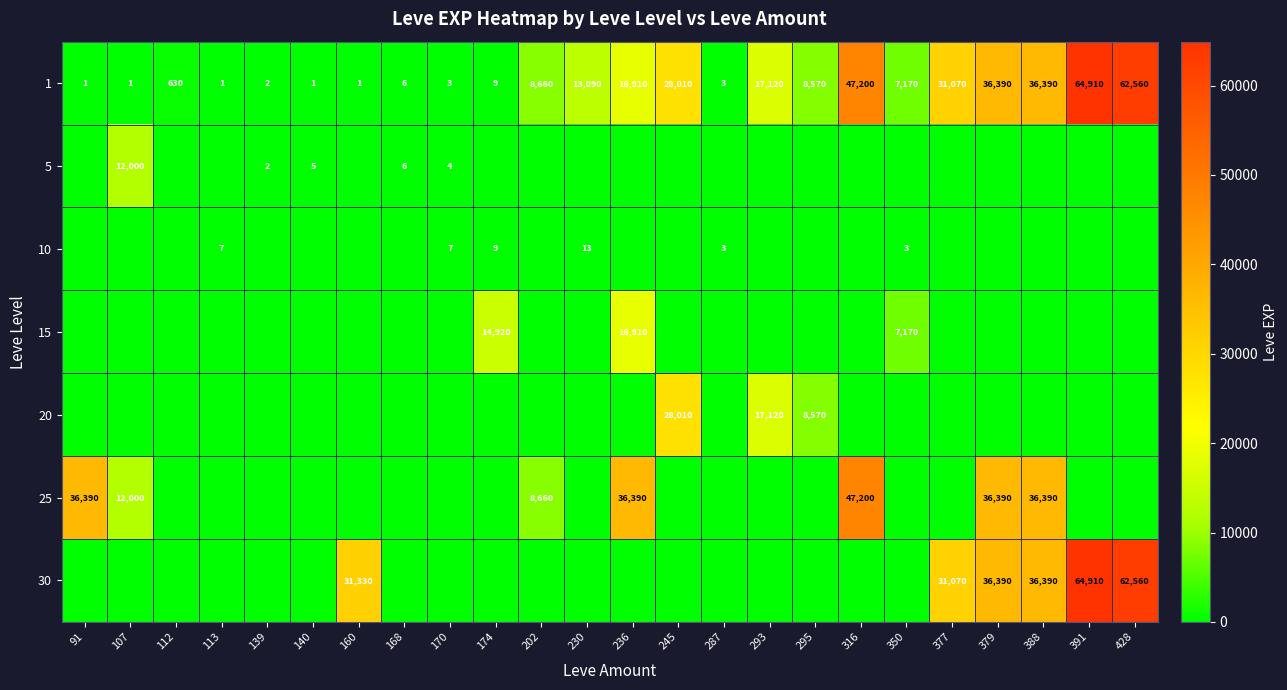

What is the lowest value of the 1 series?

1